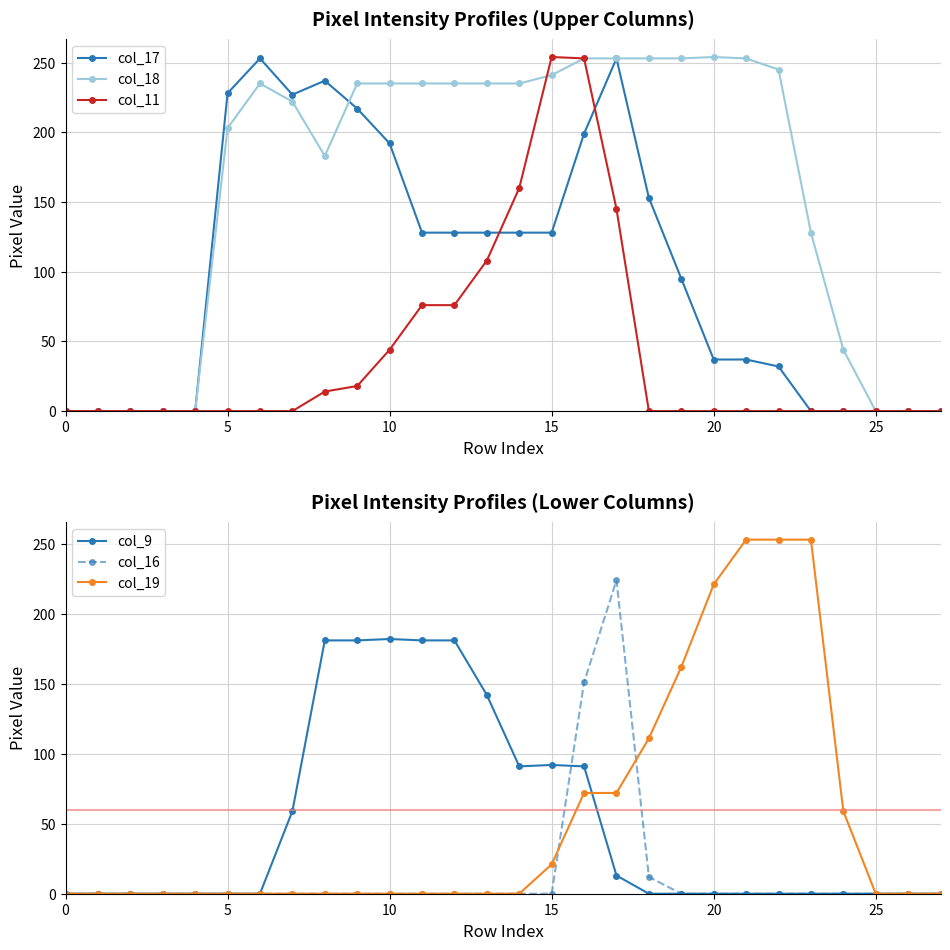

What are all the series names shown in the legend?

col_17, col_18, col_11, col_9, col_16, col_19